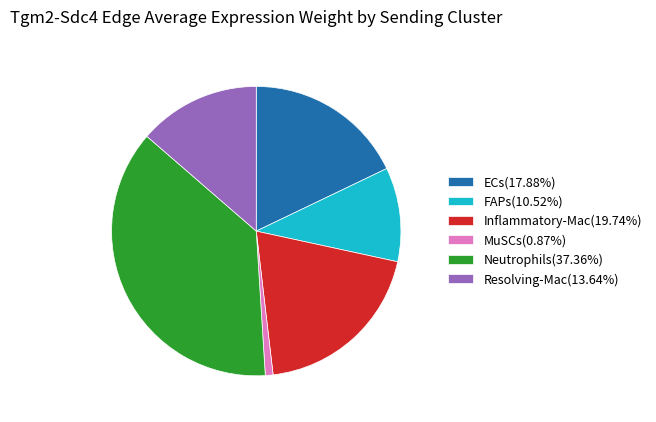

What is the largest slice in the pie chart?

Neutrophils